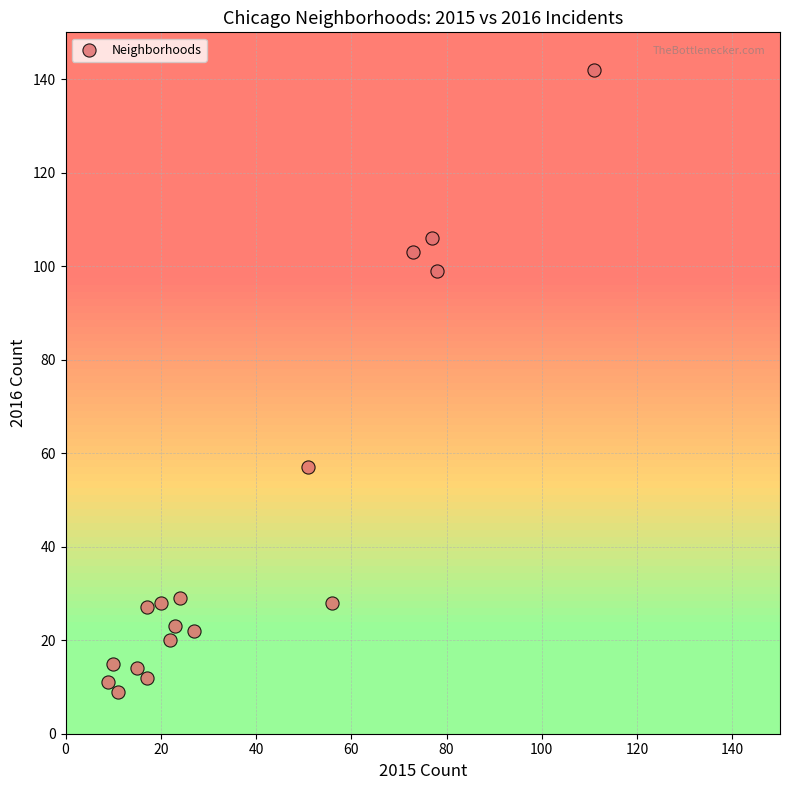

What is the range of Y values (max minus min)?

133